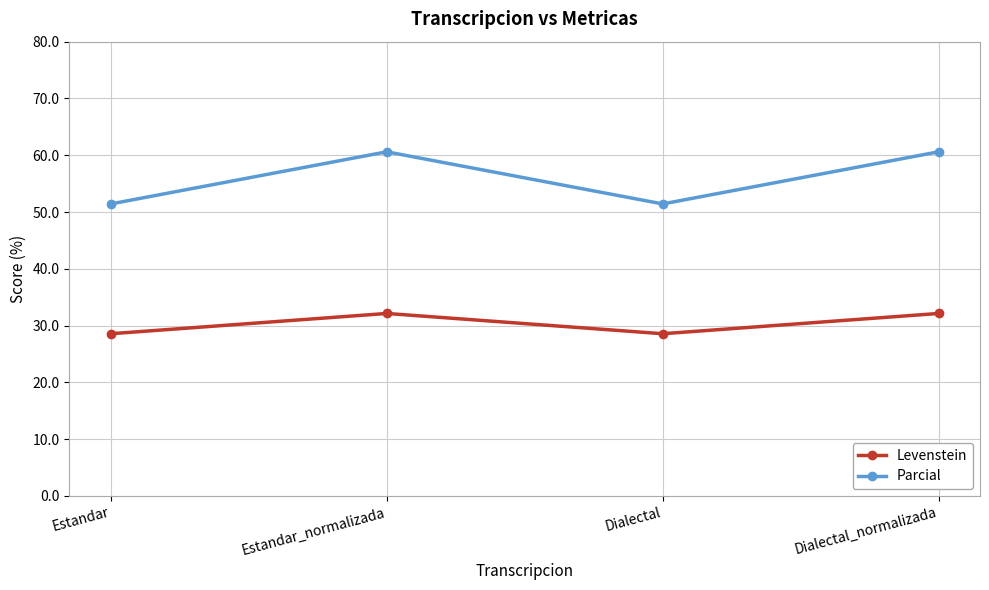

At Estandar_normalizada, list the series in order from smallest to largest.

Levenstein, Parcial